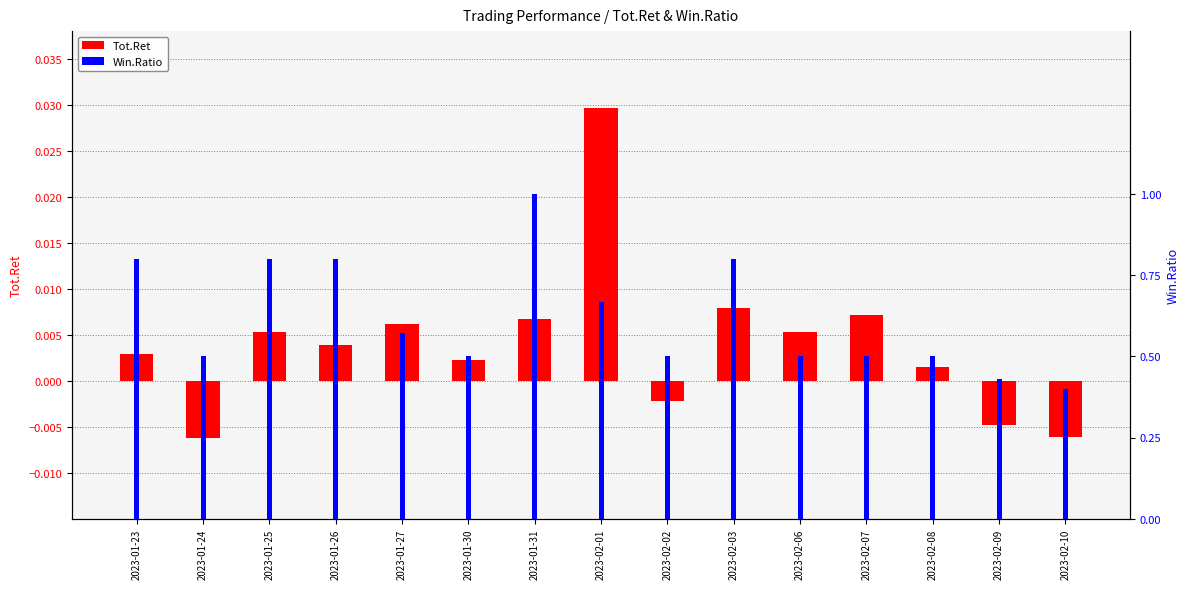

Rank the categories by Tot.Ret value from highest to lowest.

2023-02-01, 2023-02-03, 2023-02-07, 2023-01-31, 2023-01-27, 2023-02-06, 2023-01-25, 2023-01-26, 2023-01-23, 2023-01-30, 2023-02-08, 2023-02-02, 2023-02-09, 2023-02-10, 2023-01-24